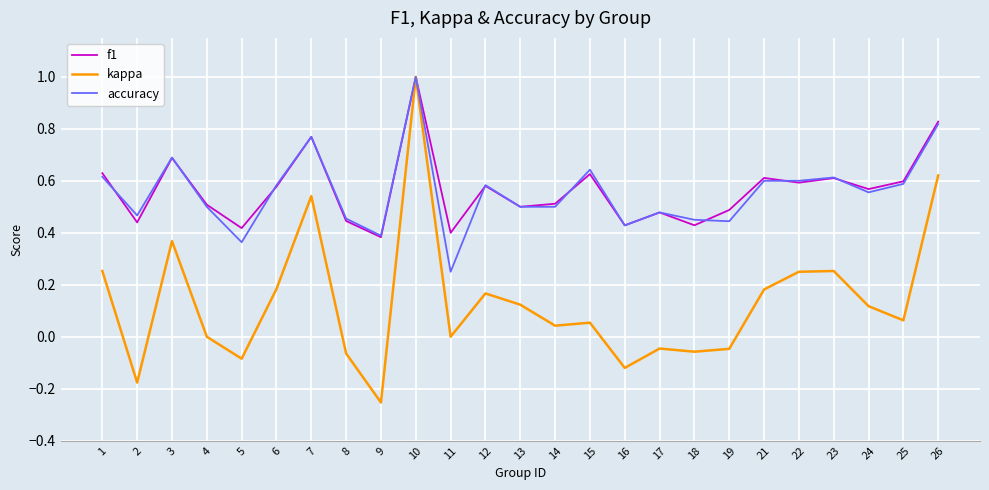

What is the maximum value shown in the chart?

1.0